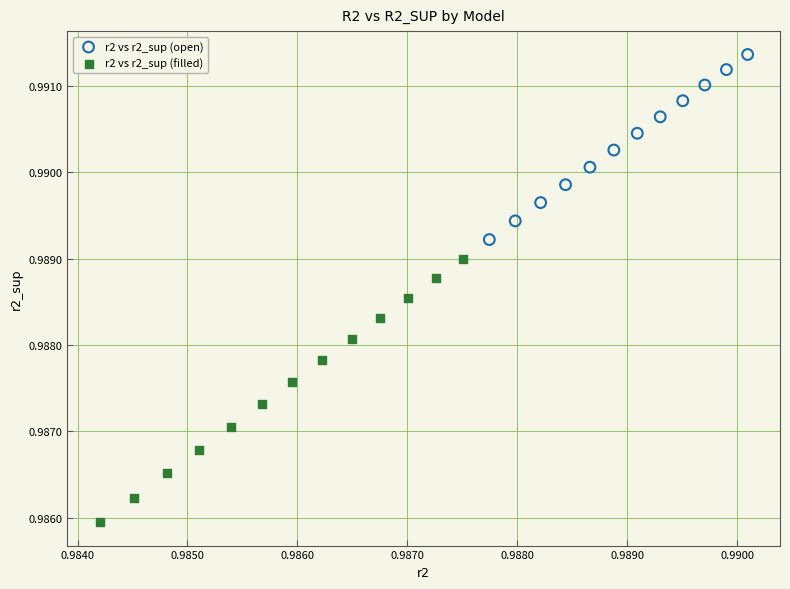

Which series contains the lowest Y value?

r2 vs r2_sup (filled)